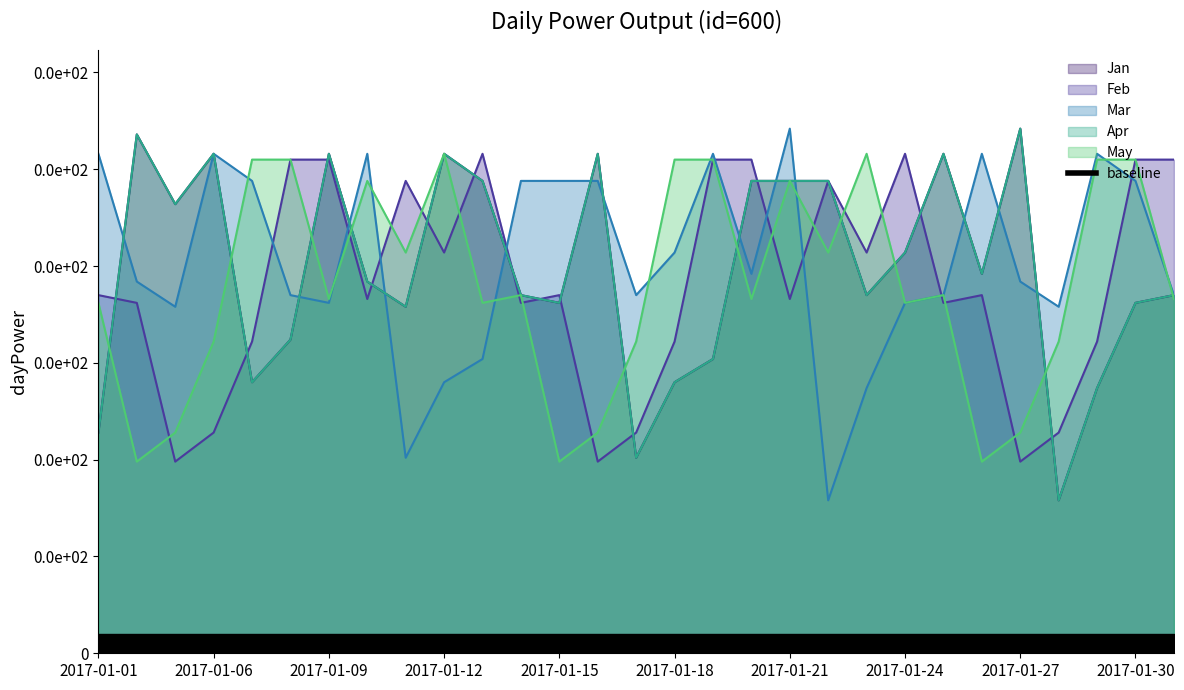

Is the value of Feb at 2017-01-22 greater than the value of Jan at 2017-01-05?

Yes